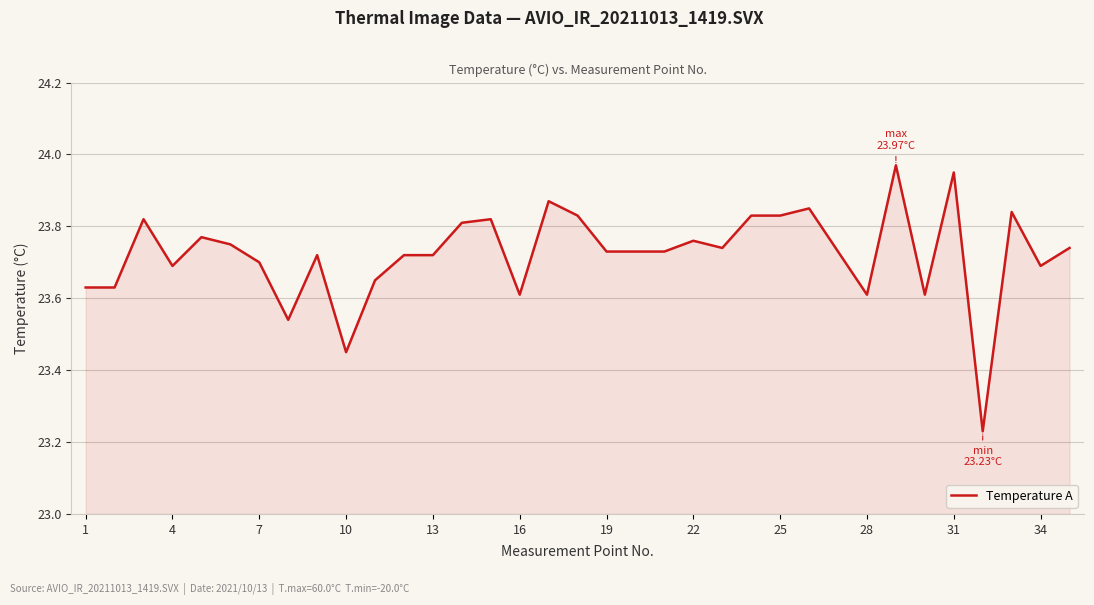

What is the difference between the maximum and minimum values?

0.7